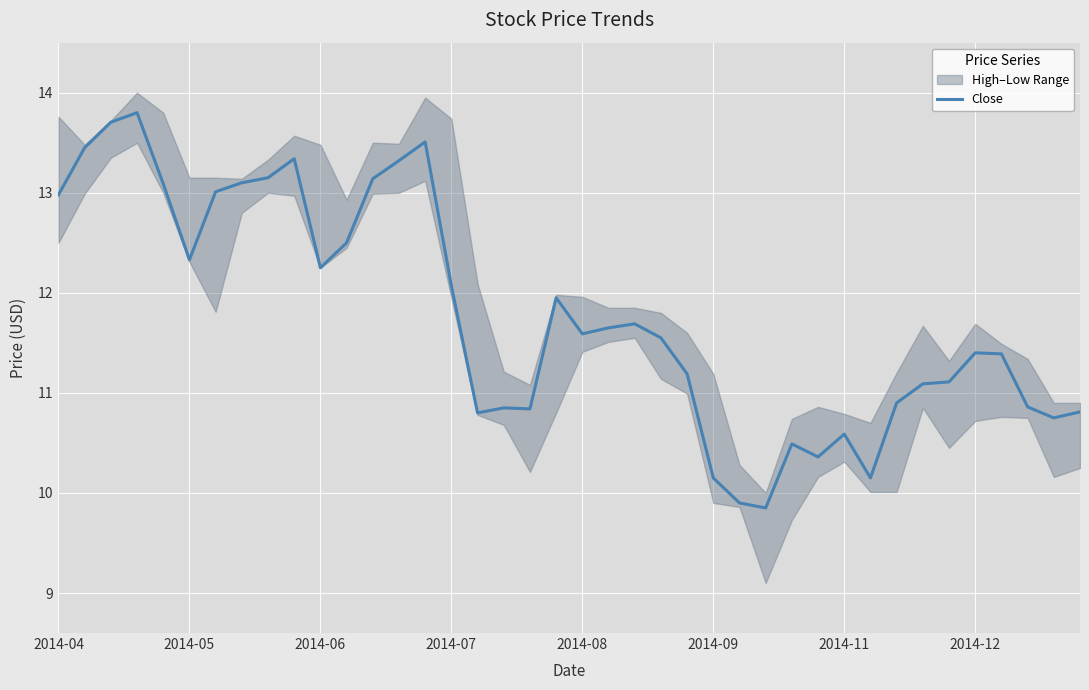

True or false: the data shows 19.4 at 14.

False